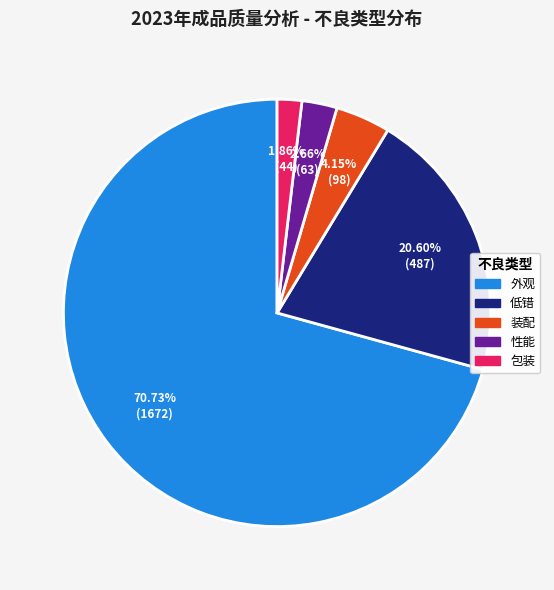

Which category has the smallest portion of the pie?

包装